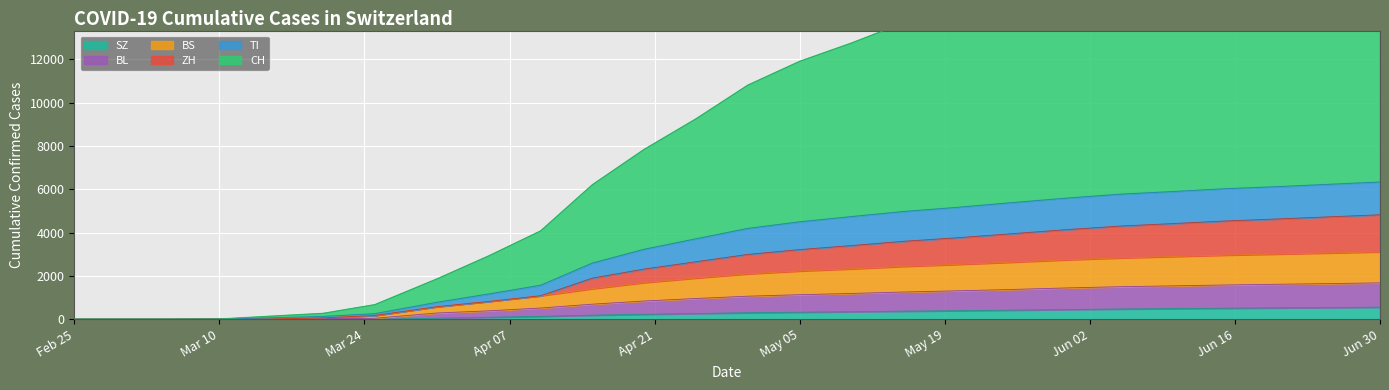

What is the highest value of the SZ series?

558